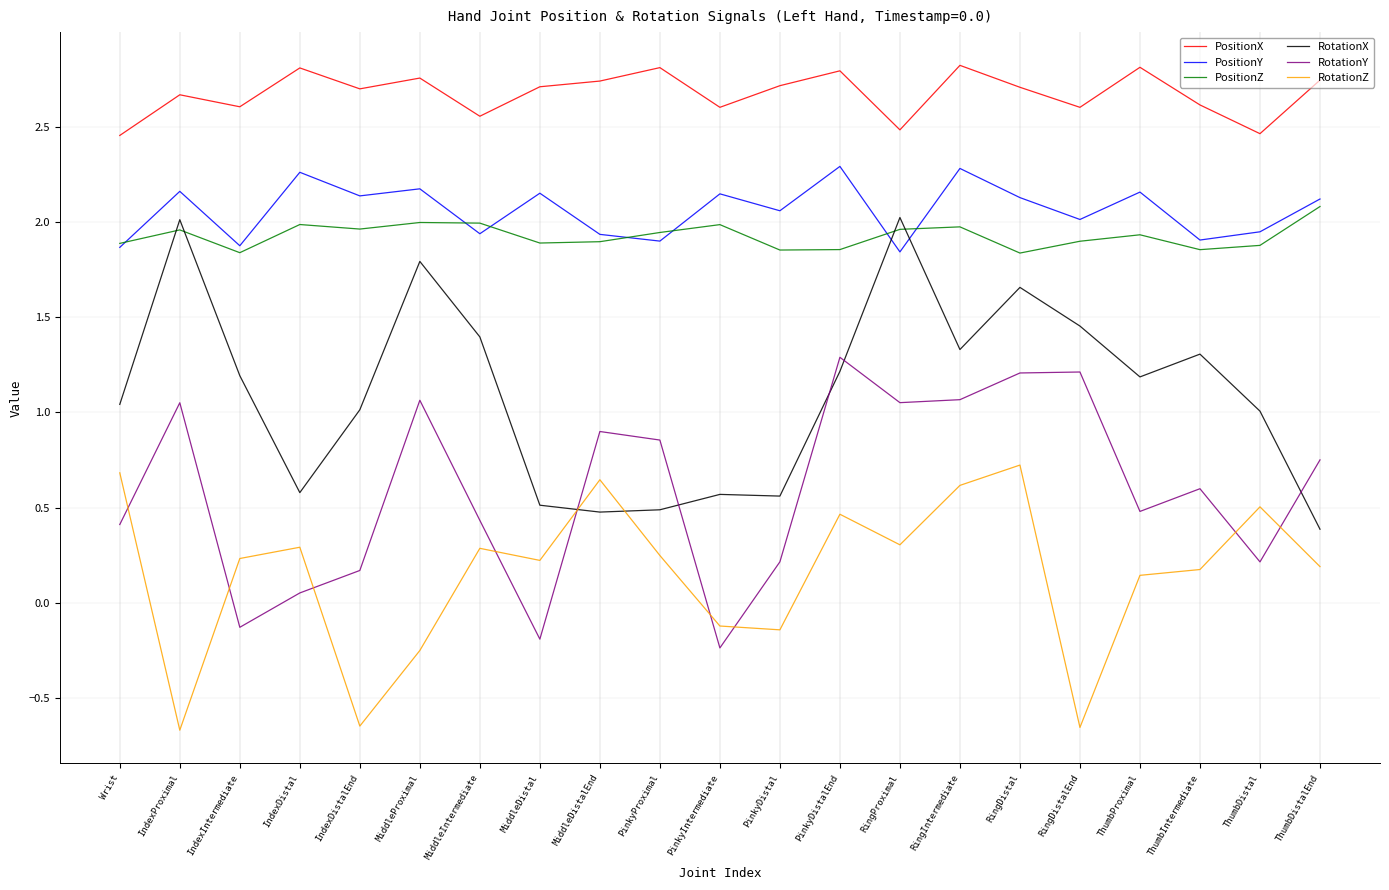

True or false: PositionX and PositionZ intersect in this chart.

False